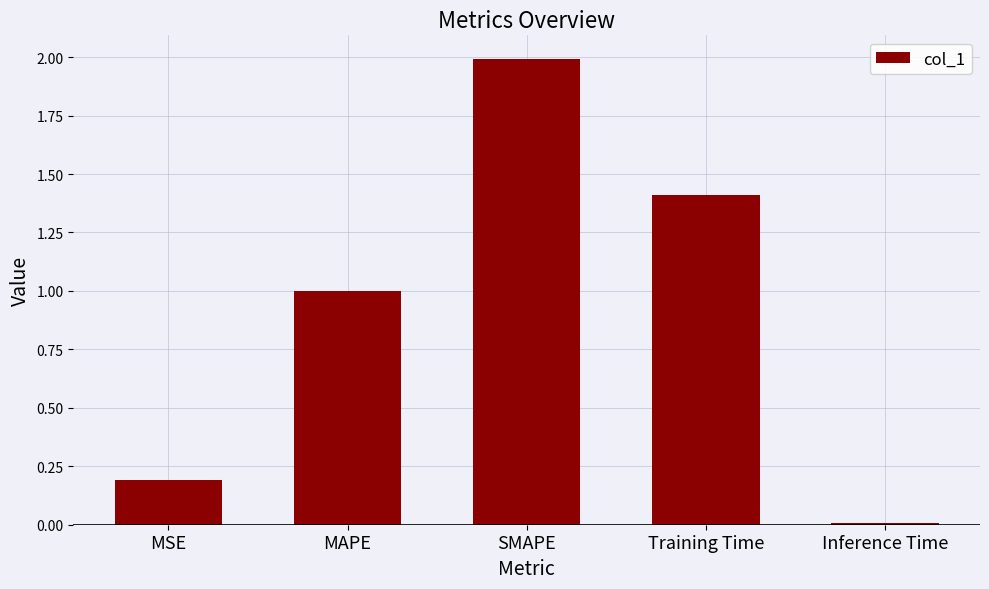

Rank the categories by value from lowest to highest.

Inference Time, MSE, MAPE, Training Time, SMAPE